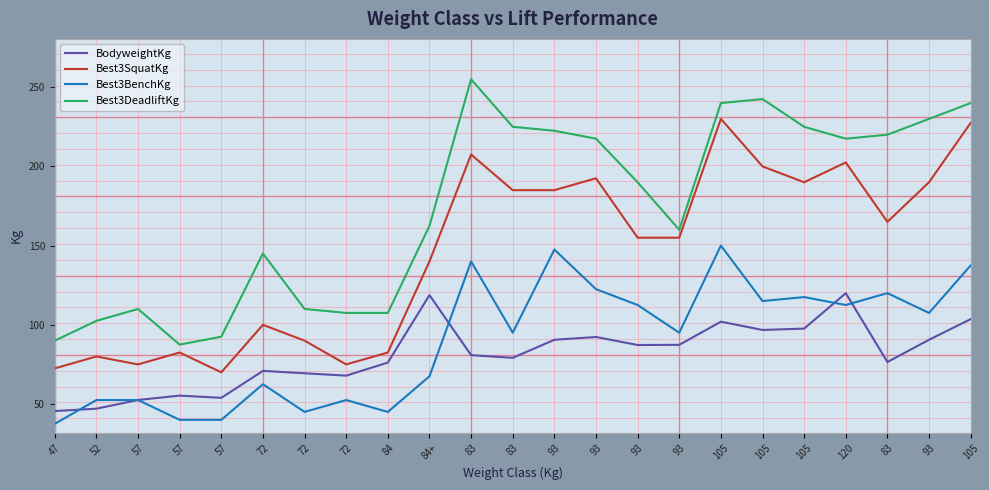

Which has a higher value, 93 or 84?

93